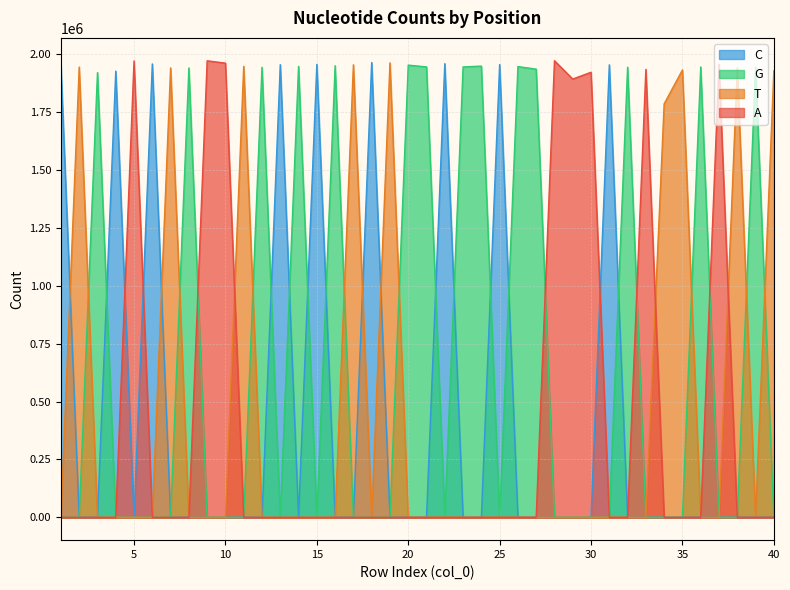

Rank the categories by G value from highest to lowest.

20, 16, 24, 14, 26, 21, 23, 36, 39, 32, 12, 8, 27, 3, 37, 28, 29, 30, 33, 22, 25, 34, 35, 31, 38, 40, 1, 2, 4, 5, 6, 7, 9, 10, 11, 13, 15, 17, 18, 19